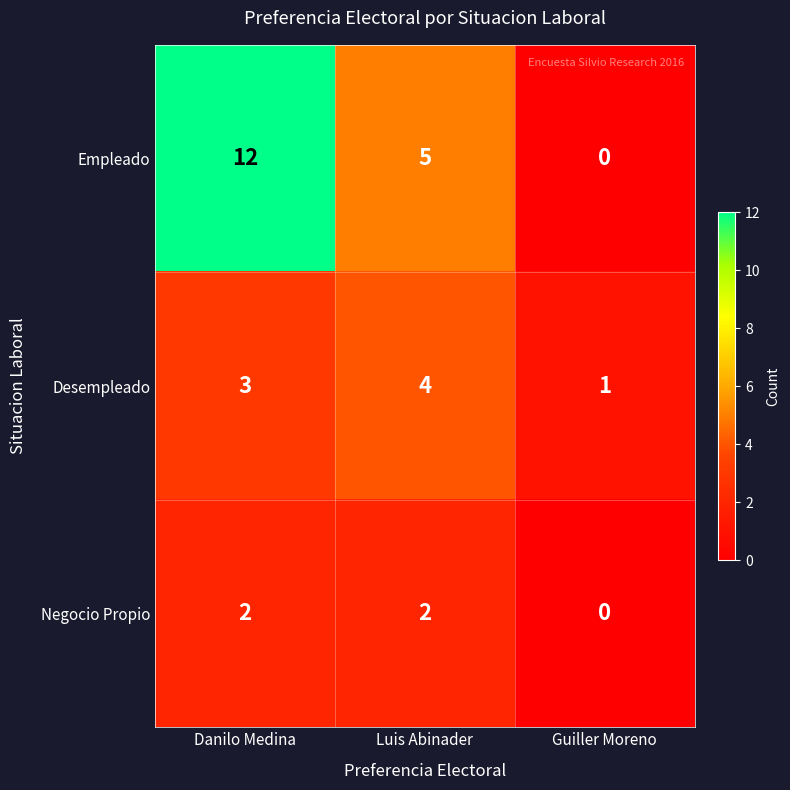

The Negocio Propio series shows 0 at Guiller Moreno. True or false?

True